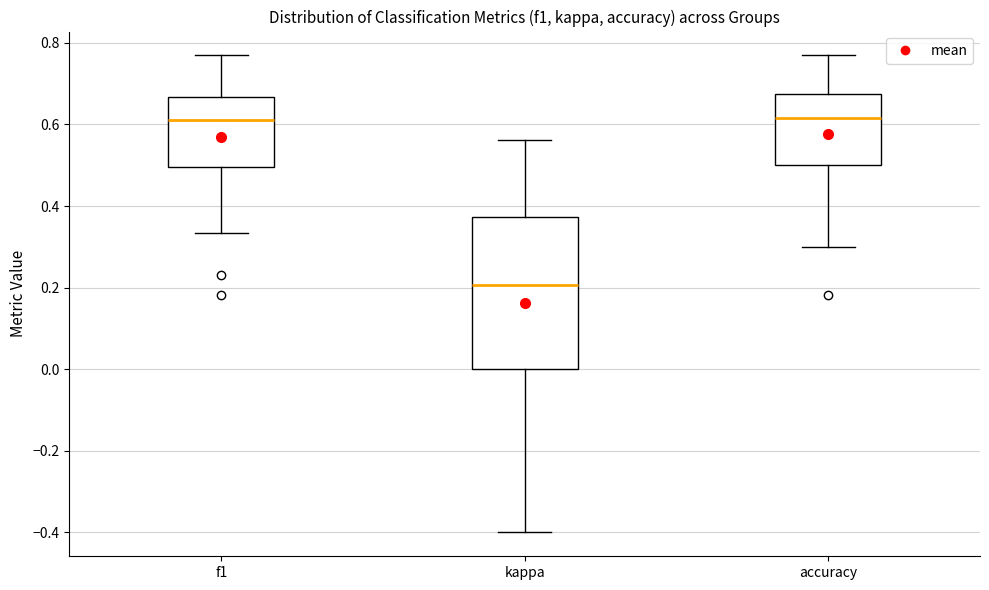

Reading left to right, read every box against the y-axis: the position of its median line, the range the box covers, and the ends of its whiskers. The values are not printed on the chart, so give them approximately, as read against the axis.

f1: median 0.62, box 0.50 to 0.66, whiskers 0.34 to 0.76
kappa: median 0.20, box 0.00 to 0.38, whiskers -0.40 to 0.56
accuracy: median 0.62, box 0.50 to 0.68, whiskers 0.30 to 0.76